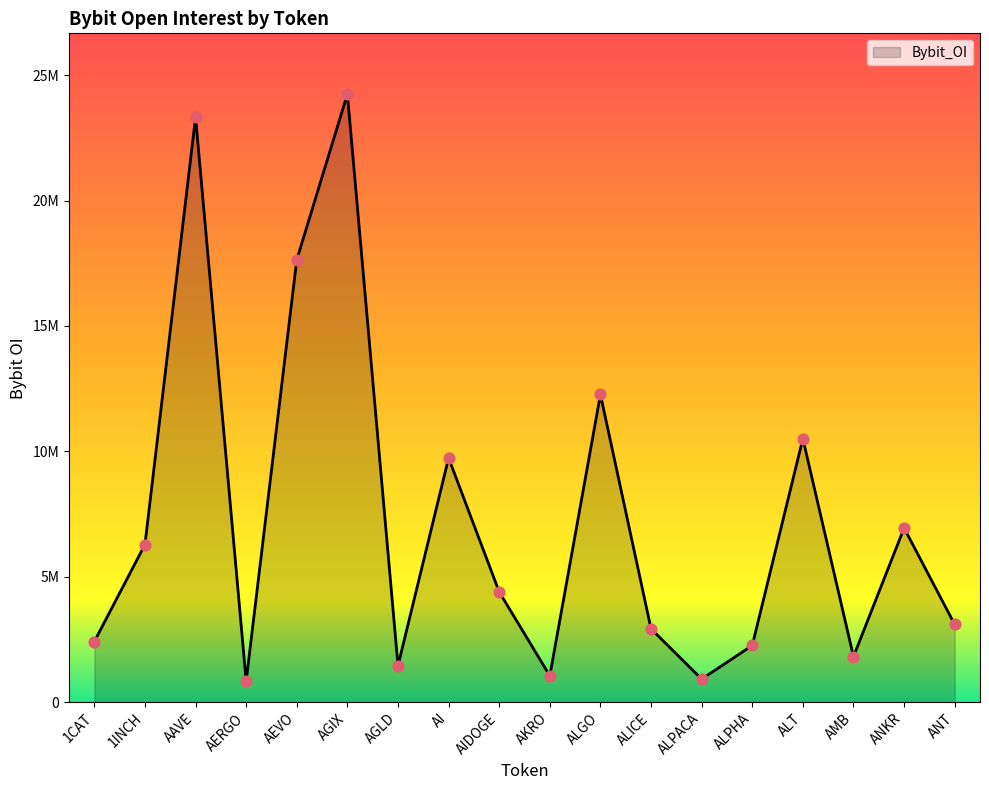

What is the change in value from 1INCH to AKRO?

-5232280